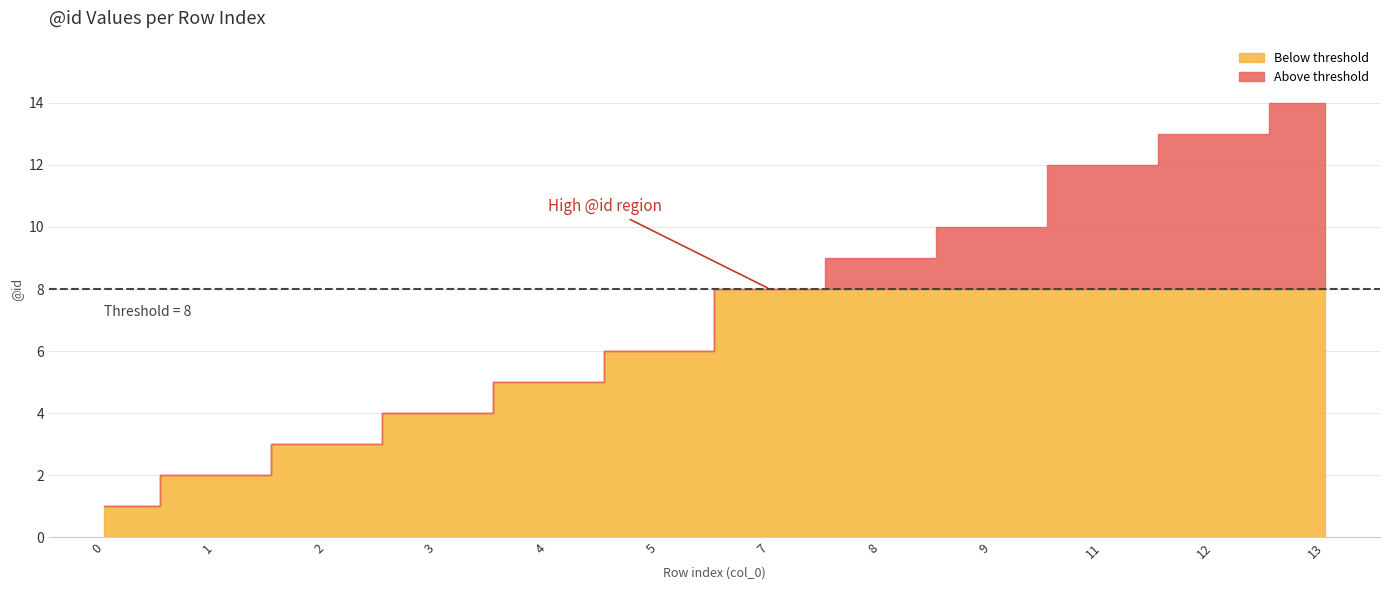

Rank the categories by value from highest to lowest.

13, 12, 11, 9, 8, 7, 5, 4, 3, 2, 1, 0